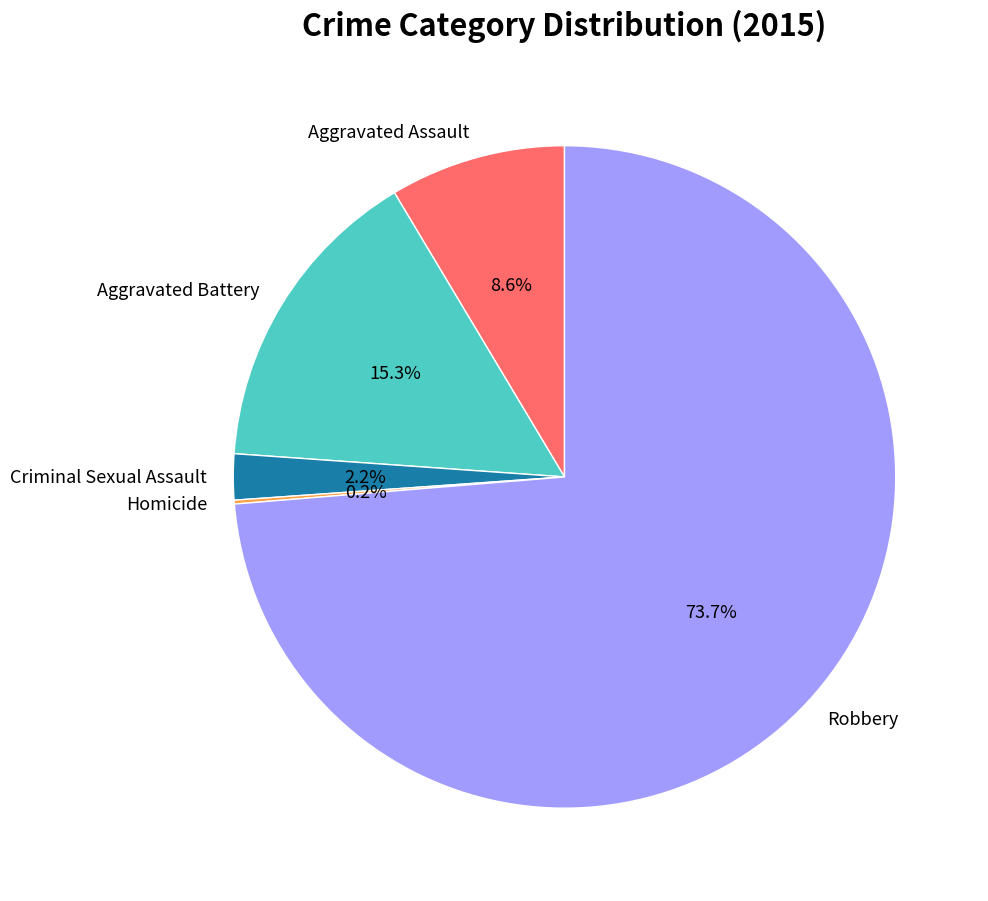

Which slice is the largest?

Robbery